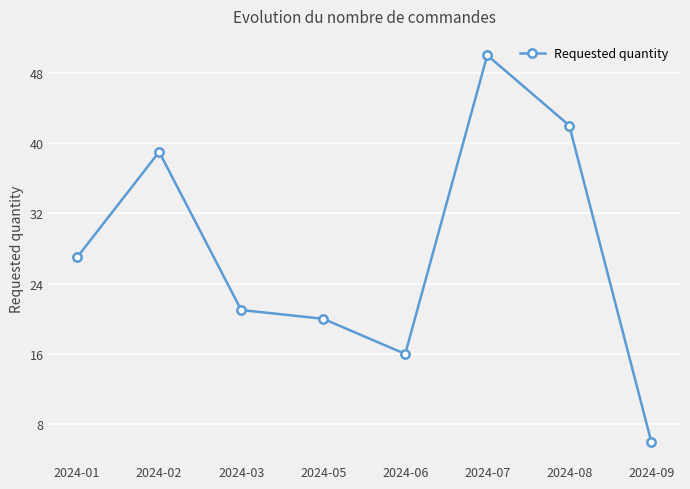

What is the ratio of the value at 2024-08 to the value at 2024-06?

2.6